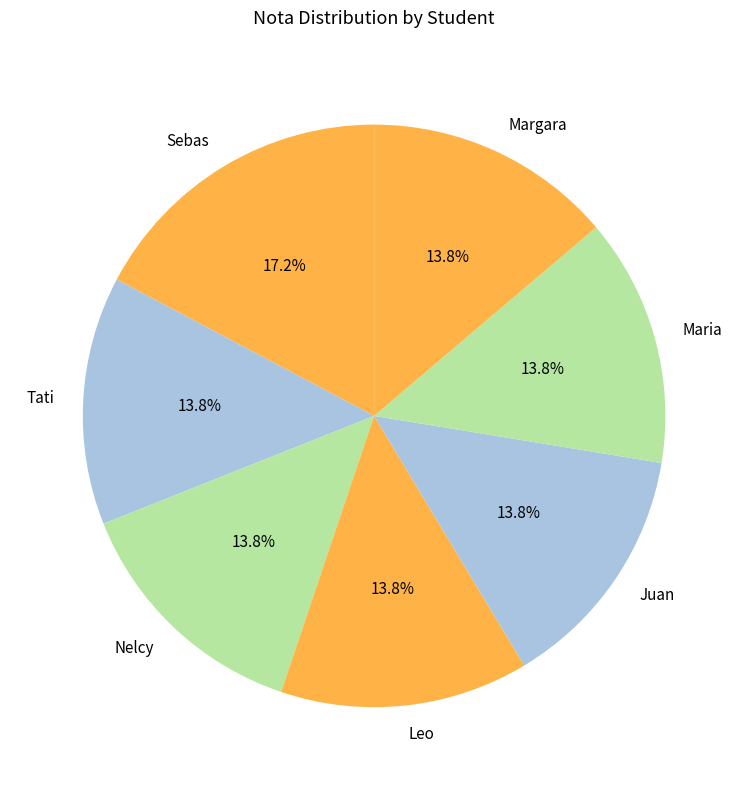

How many slices are in this pie chart?

7